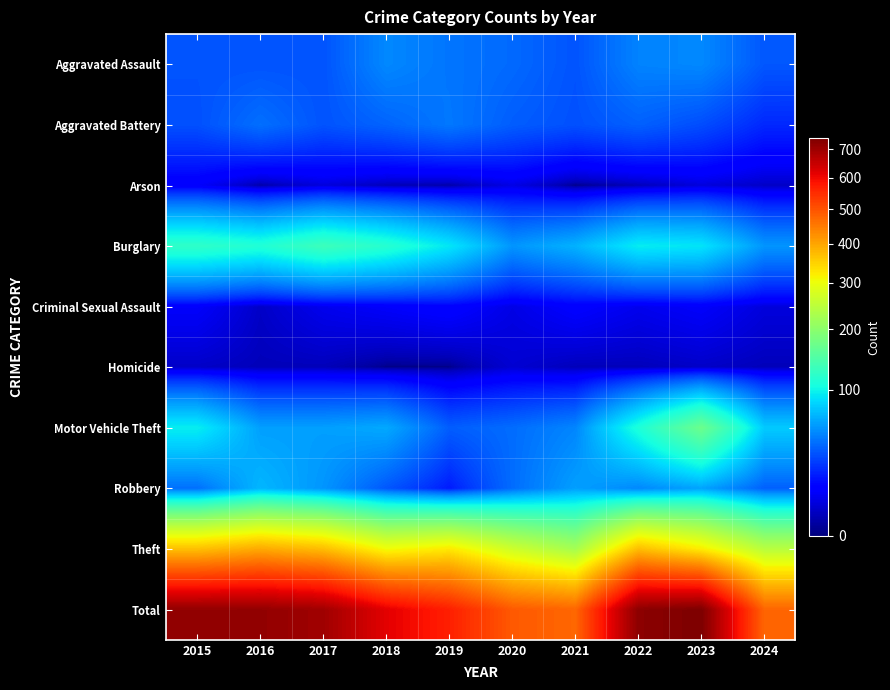

Reading right to left, extract all data points from this chart.

Aggravated Assault: 2024=33	2023=50	2022=48	2021=32	2020=39	2019=43	2018=50	2017=32	2016=32	2015=32
Aggravated Battery: 2024=20	2023=30	2022=36	2021=31	2020=35	2019=44	2018=37	2017=32	2016=41	2015=31
Arson: 2024=3	2023=5	2022=2	2021=0	2020=6	2019=1	2018=2	2017=5	2016=1	2015=9
Burglary: 2024=55	2023=91	2022=95	2021=67	2020=55	2019=92	2018=117	2017=133	2016=113	2015=123
Criminal Sexual Assault: 2024=5	2023=9	2022=7	2021=10	2020=6	2019=11	2018=9	2017=7	2016=3	2015=9
Homicide: 2024=2	2023=3	2022=2	2021=2	2020=4	2019=0	2018=0	2017=2	2016=2	2015=3
Motor Vehicle Theft: 2024=78	2023=171	2022=110	2021=49	2020=40	2019=35	2018=63	2017=59	2016=59	2015=96
Robbery: 2024=36	2023=61	2022=50	2021=59	2020=40	2019=17	2018=33	2017=55	2016=69	2015=41
Theft: 2024=244	2023=321	2022=372	2021=224	2020=266	2019=325	2018=305	2017=372	2016=394	2015=369
Total: 2024=476	2023=741	2022=722	2021=474	2020=491	2019=568	2018=616	2017=697	2016=714	2015=713